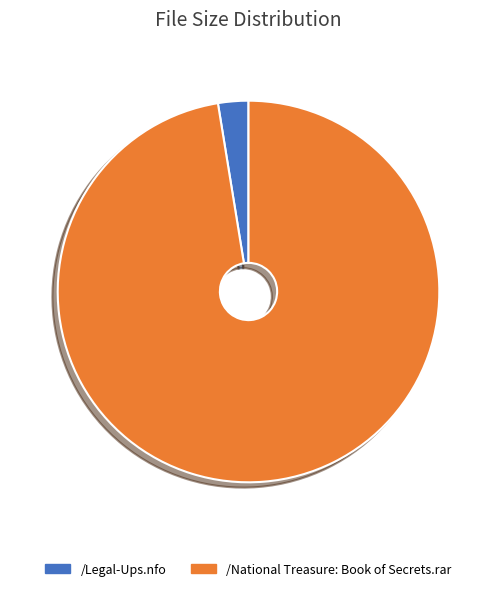

Which has a higher value, /National Treasure: Book of Secrets.rar or /Legal-Ups.nfo?

/National Treasure: Book of Secrets.rar